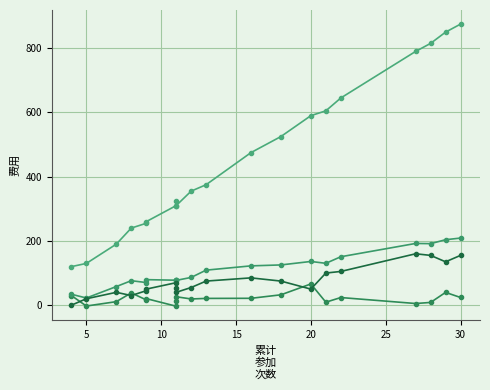

True or false: 累计实际缴纳费用 and 多缴纳费用(减1元/次) cross at least once.

False